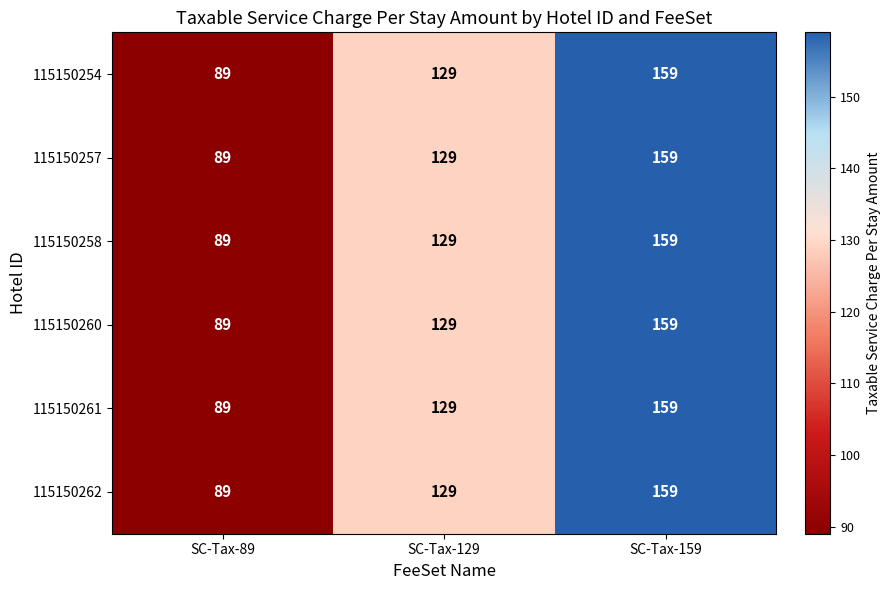

What is the total value across all series at SC-Tax-129?

774